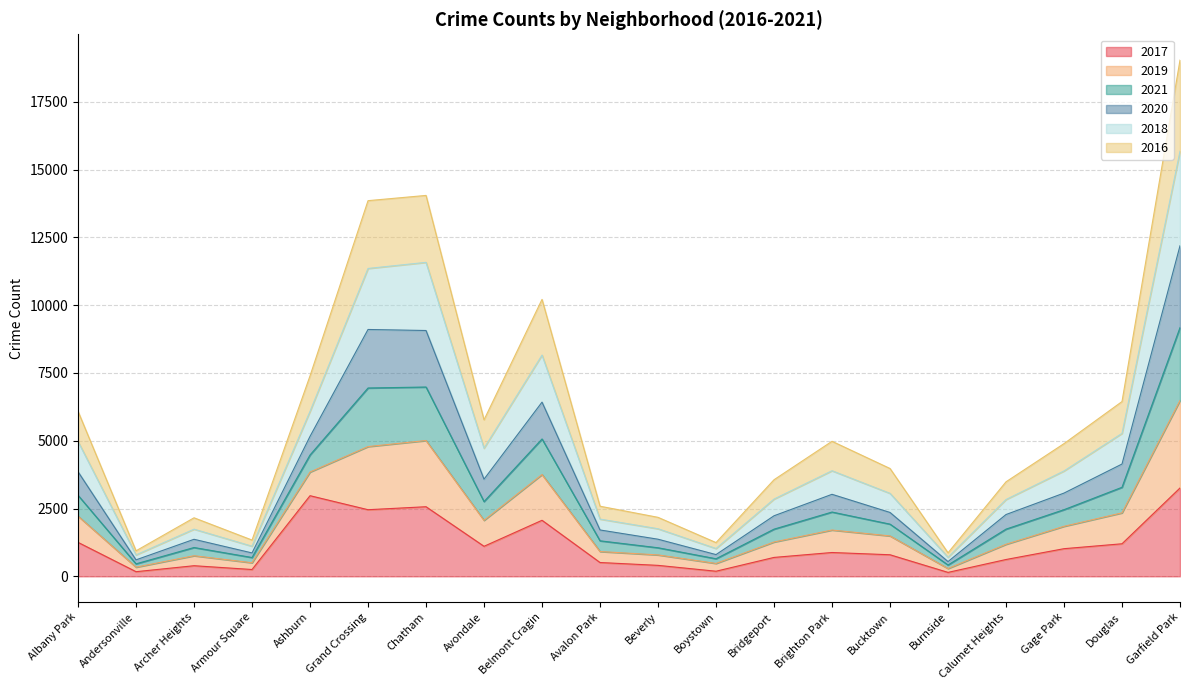

True or false: 2019 and 2016 cross at least once.

False